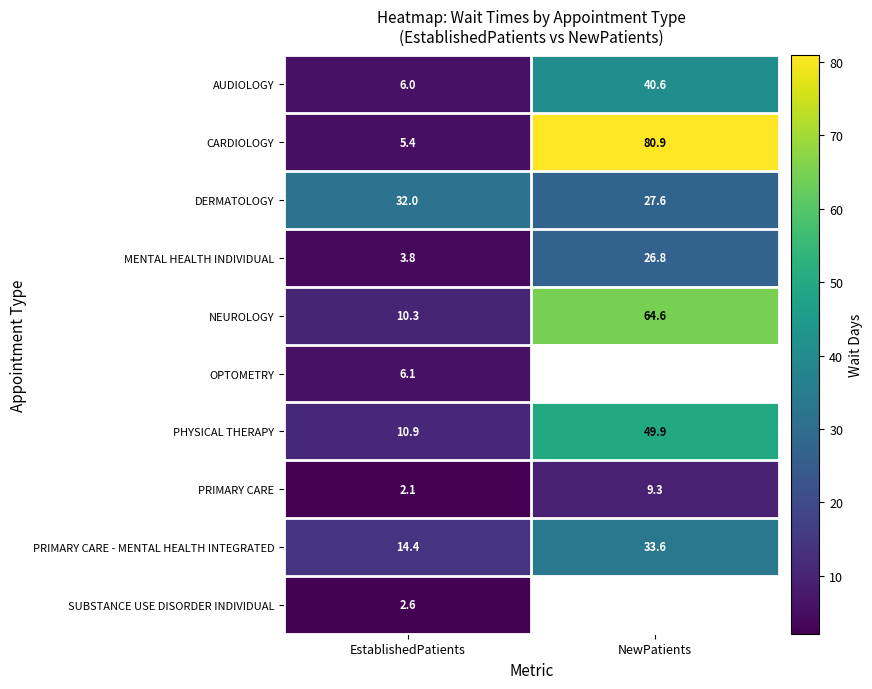

What is the sum of all AUDIOLOGY values?

46.6